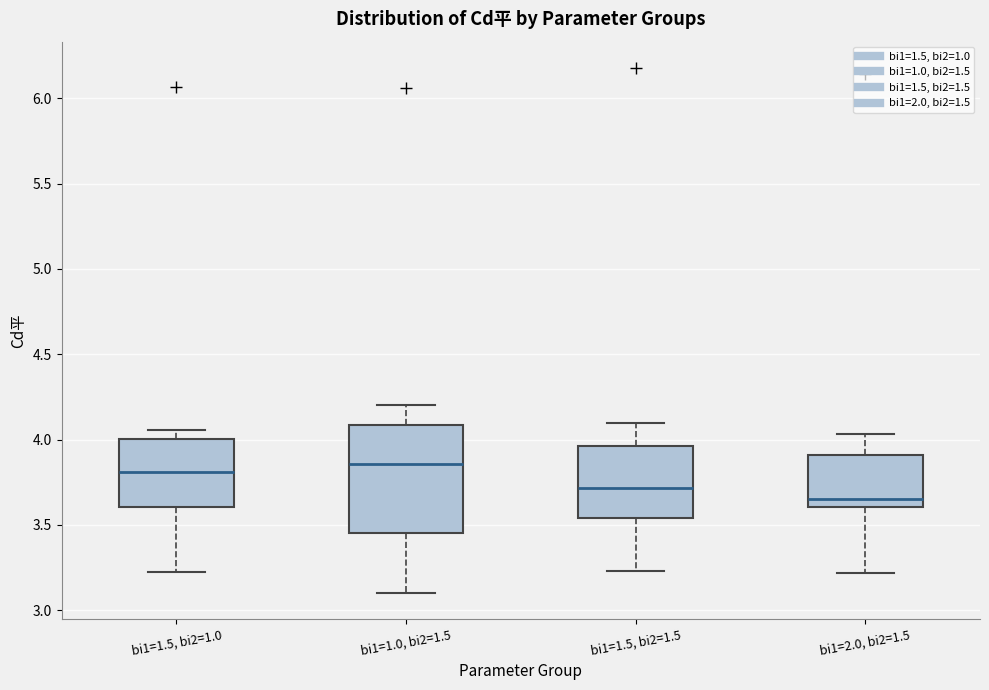

Which box's median line is the lowest?

bi1=2.0, bi2=1.5